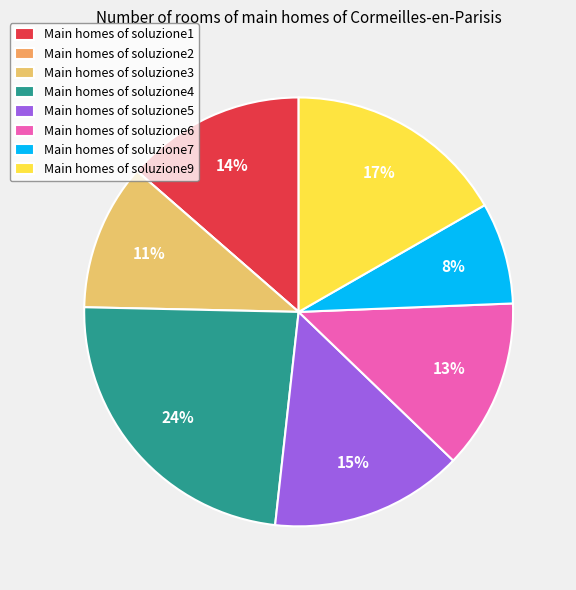

Which category has the biggest portion of the pie?

Main homes of soluzione4